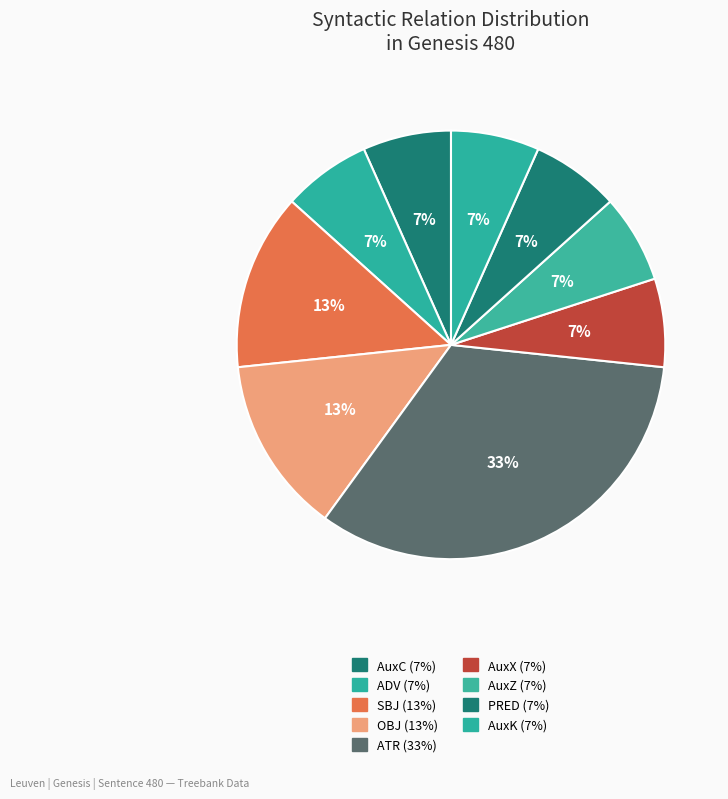

How many segments does this pie chart have?

9